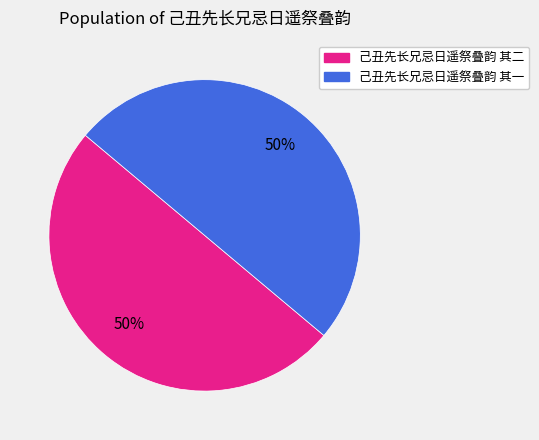

The 己丑先长兄忌日遥祭叠韵 其一 slice represents 45% of the pie. True or false?

False